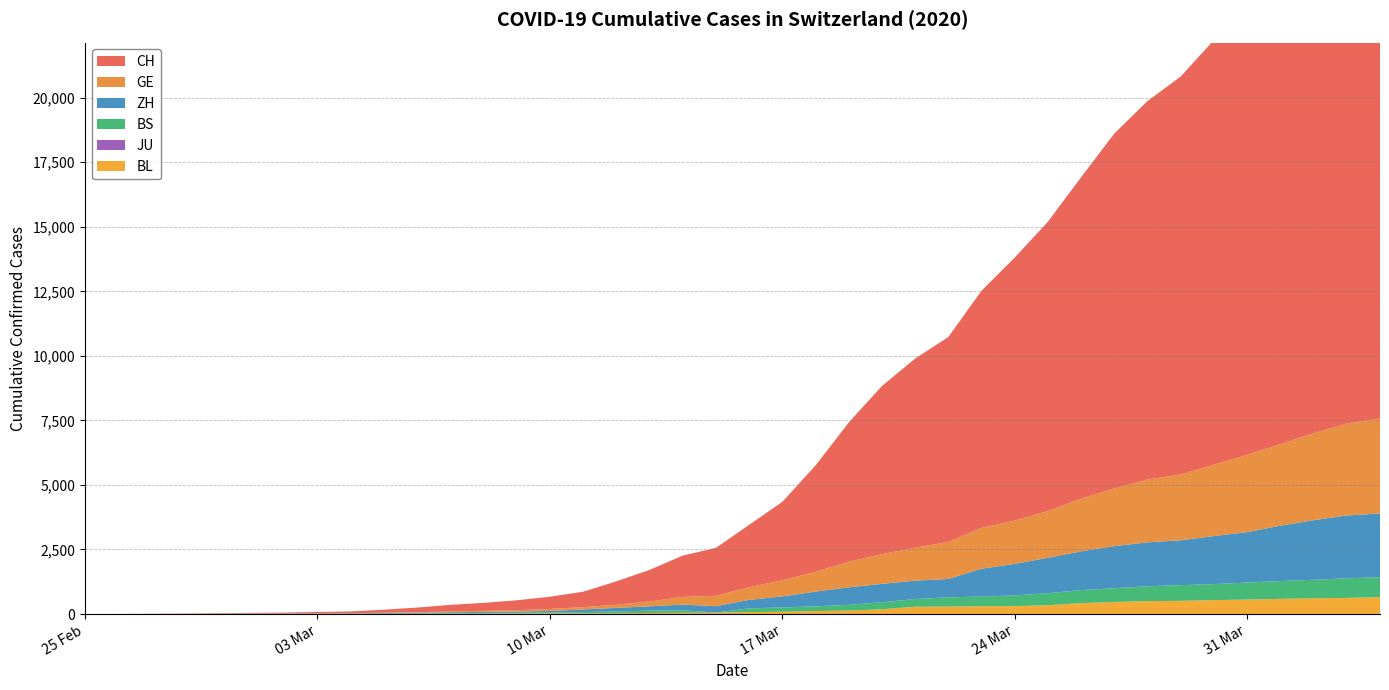

Reading right to left, what are all the values shown in this chart?

CH: 2020-04-04=21085	2020-04-03=20465	2020-04-02=19552	2020-04-01=18451	2020-03-31=17442	2020-03-30=16449	2020-03-29=15416	2020-03-28=14662	2020-03-27=13749	2020-03-26=12452	2020-03-25=11210	2020-03-24=10185	2020-03-23=9187	2020-03-22=7939	2020-03-21=7326	2020-03-20=6515	2020-03-19=5388	2020-03-18=4116	2020-03-17=3037	2020-03-16=2415	2020-03-15=1856	2020-03-14=1598	2020-03-13=1222	2020-03-12=904	2020-03-11=595	2020-03-10=473	2020-03-09=385	2020-03-08=308	2020-03-07=253	2020-03-06=181	2020-03-05=116	2020-03-04=71	2020-03-03=52	2020-03-02=36	2020-03-01=26	2020-02-29=19	2020-02-28=12	2020-02-27=6	2020-02-26=2	2020-02-25=1
GE: 2020-04-04=3683	2020-04-03=3561	2020-04-02=3369	2020-04-01=3161	2020-03-31=2994	2020-03-30=2764	2020-03-29=2550	2020-03-28=2433	2020-03-27=2234	2020-03-26=2041	2020-03-25=1809	2020-03-24=1679	2020-03-23=1582	2020-03-22=1432	2020-03-21=1276	2020-03-20=1150	2020-03-19=991	2020-03-18=769	2020-03-17=623	2020-03-16=490	2020-03-15=401	2020-03-14=298	2020-03-13=188	2020-03-12=121	2020-03-11=90	2020-03-10=79	2020-03-09=49	2020-03-08=40	2020-03-07=30	2020-03-06=18	2020-03-05=13	2020-03-04=9	2020-03-03=9	2020-03-02=7	2020-03-01=7	2020-02-29=5	2020-02-28=3	2020-02-27=1	2020-02-26=1	2020-02-25=0
ZH: 2020-04-04=2468	2020-04-03=2435	2020-04-02=2307	2020-04-01=2143	2020-03-31=1954	2020-03-30=1862	2020-03-29=1736	2020-03-28=1704	2020-03-27=1630	2020-03-26=1503	2020-03-25=1371	2020-03-24=1224	2020-03-23=1076	2020-03-22=712	2020-03-21=712	2020-03-20=712	2020-03-19=680	2020-03-18=569	2020-03-17=430	2020-03-16=327	2020-03-15=251	2020-03-14=219	2020-03-13=164	2020-03-12=141	2020-03-11=102	2020-03-10=63	2020-03-09=50	2020-03-08=41	2020-03-07=35	2020-03-06=30	2020-03-05=24	2020-03-04=16	2020-03-03=14	2020-03-02=11	2020-03-01=7	2020-02-29=6	2020-02-28=2	2020-02-27=2	2020-02-26=0	2020-02-25=0
JU: 2020-04-04=0	2020-04-03=0	2020-04-02=0	2020-04-01=0	2020-03-31=0	2020-03-30=0	2020-03-29=0	2020-03-28=0	2020-03-27=0	2020-03-26=0	2020-03-25=0	2020-03-24=0	2020-03-23=0	2020-03-22=0	2020-03-21=0	2020-03-20=0	2020-03-19=0	2020-03-18=0	2020-03-17=0	2020-03-16=0	2020-03-15=0	2020-03-14=0	2020-03-13=0	2020-03-12=0	2020-03-11=0	2020-03-10=0	2020-03-09=0	2020-03-08=0	2020-03-07=0	2020-03-06=0	2020-03-05=0	2020-03-04=0	2020-03-03=0	2020-03-02=0	2020-03-01=0	2020-02-29=0	2020-02-28=0	2020-02-27=0	2020-02-26=0	2020-02-25=0
BS: 2020-04-04=771	2020-04-03=758	2020-04-02=718	2020-04-01=691	2020-03-31=657	2020-03-30=621	2020-03-29=609	2020-03-28=573	2020-03-27=534	2020-03-26=505	2020-03-25=466	2020-03-24=414	2020-03-23=376	2020-03-22=358	2020-03-21=299	2020-03-20=272	2020-03-19=222	2020-03-18=182	2020-03-17=165	2020-03-16=144	2020-03-15=0	2020-03-14=100	2020-03-13=92	2020-03-12=73	2020-03-11=49	2020-03-10=33	2020-03-09=28	2020-03-08=24	2020-03-07=21	2020-03-06=15	2020-03-05=8	2020-03-04=3	2020-03-03=3	2020-03-02=1	2020-03-01=1	2020-02-29=1	2020-02-28=1	2020-02-27=1	2020-02-26=0	2020-02-25=0
BL: 2020-04-04=656	2020-04-03=625	2020-04-02=610	2020-04-01=588	2020-03-31=561	2020-03-30=539	2020-03-29=511	2020-03-28=502	2020-03-27=466	2020-03-26=422	2020-03-25=341	2020-03-24=306	2020-03-23=302	2020-03-22=289	2020-03-21=282	2020-03-20=184	2020-03-19=134	2020-03-18=116	2020-03-17=89	2020-03-16=76	2020-03-15=54	2020-03-14=47	2020-03-13=42	2020-03-12=26	2020-03-11=26	2020-03-10=22	2020-03-09=20	2020-03-08=19	2020-03-07=15	2020-03-06=6	2020-03-05=6	2020-03-04=2	2020-03-03=2	2020-03-02=2	2020-03-01=2	2020-02-29=2	2020-02-28=1	2020-02-27=0	2020-02-26=0	2020-02-25=0